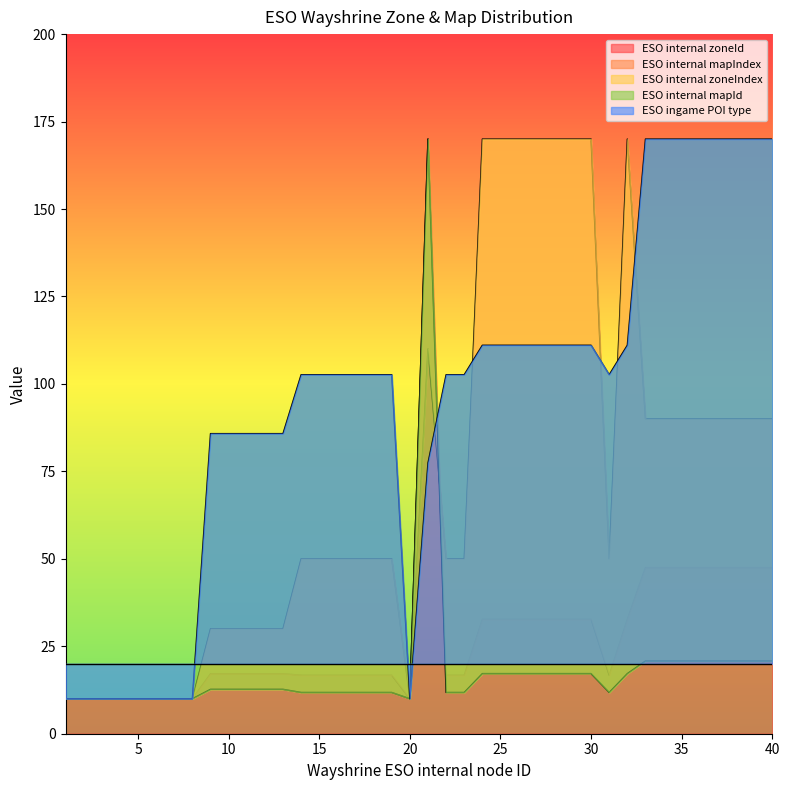

Is it true that ESO internal zoneId equals 24.5 at 19?

False